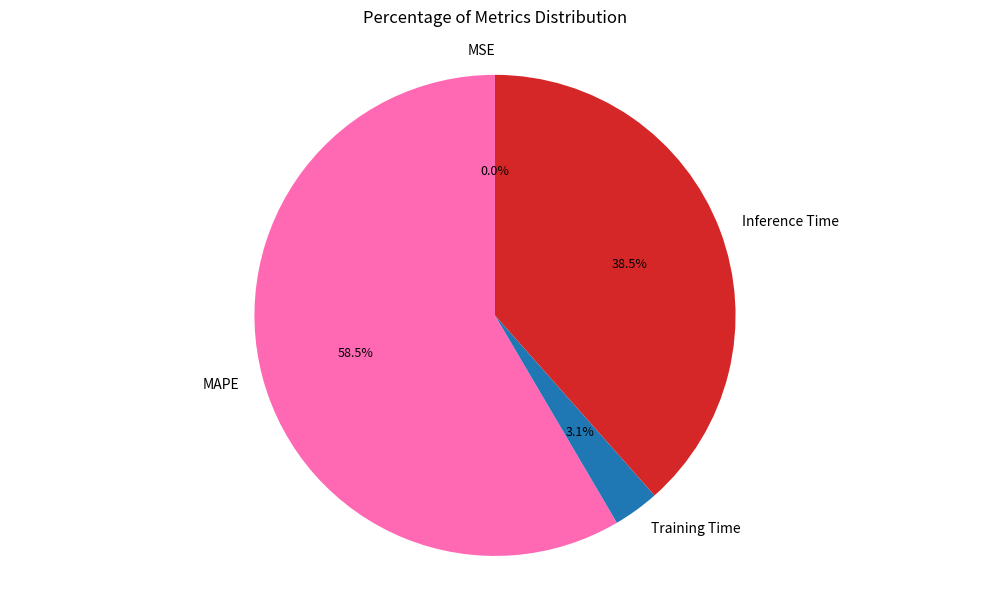

What percentage do MAPE and Training Time together represent?

61.5%